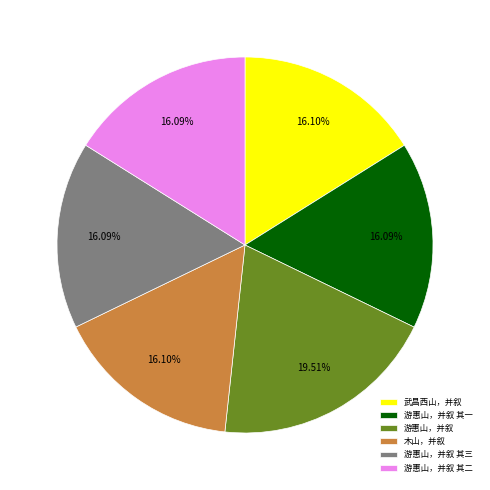

Does any single category account for the majority?

No